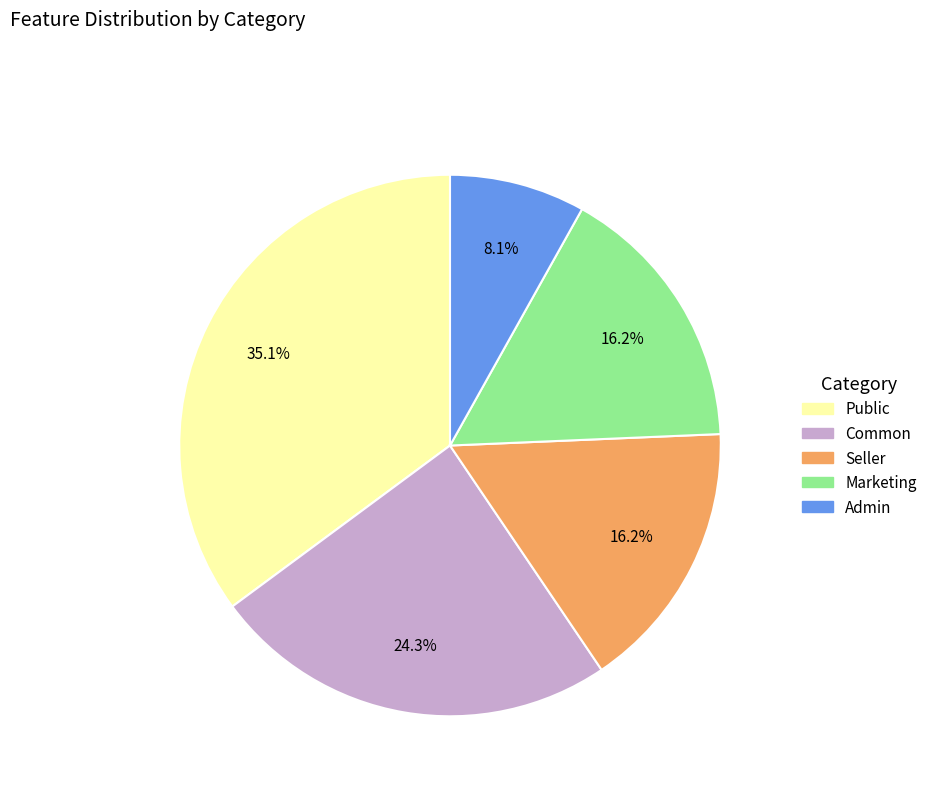

Do Public and Marketing together represent more than half of the pie?

Yes